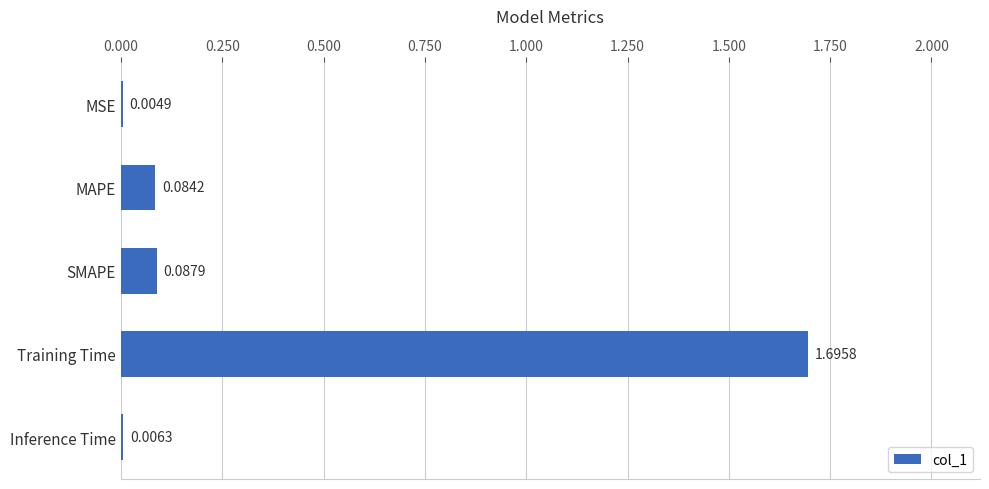

What is the sum of all values?

1.9